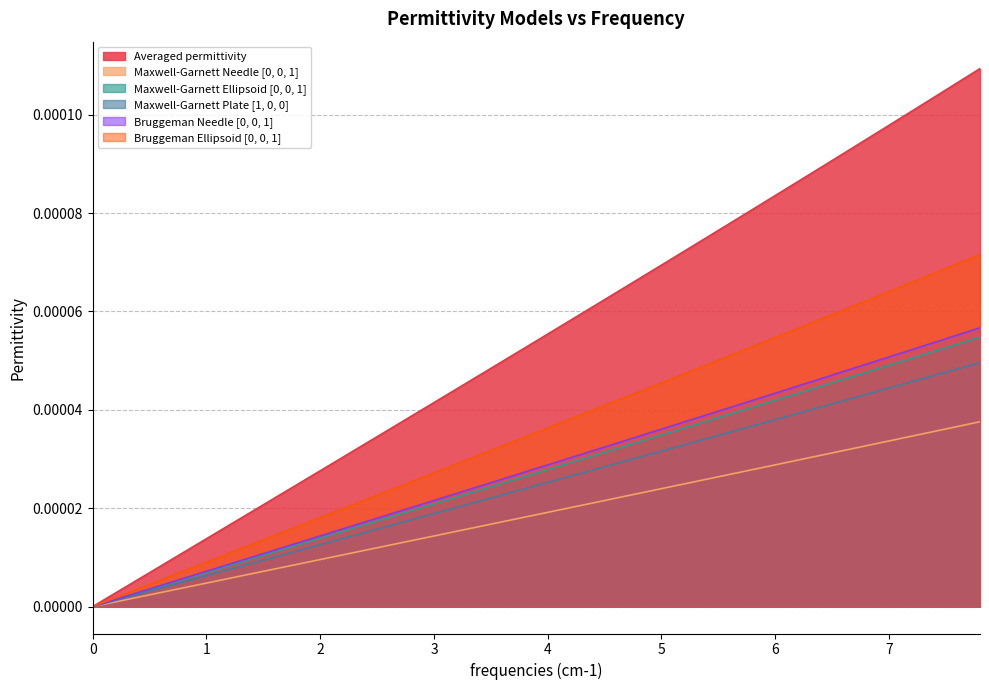

True or false: Maxwell-Garnett Ellipsoid [0, 0, 1] has more than 0 points higher than both neighbors.

False